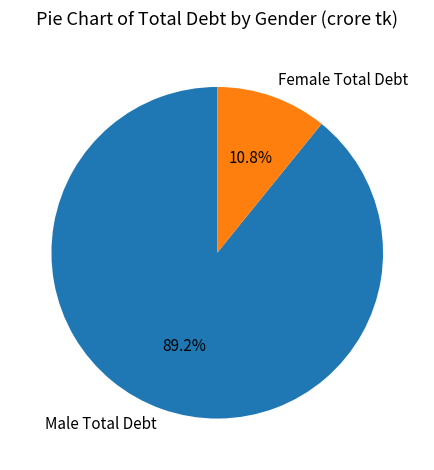

True or false: Male Total Debt accounts for 82% of the total.

False